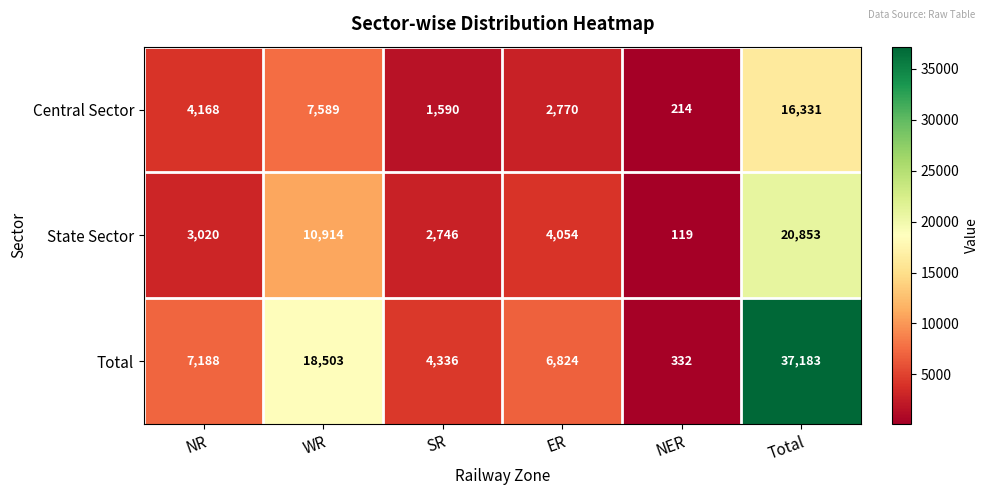

At which label is State Sector closest to 10486?

WR